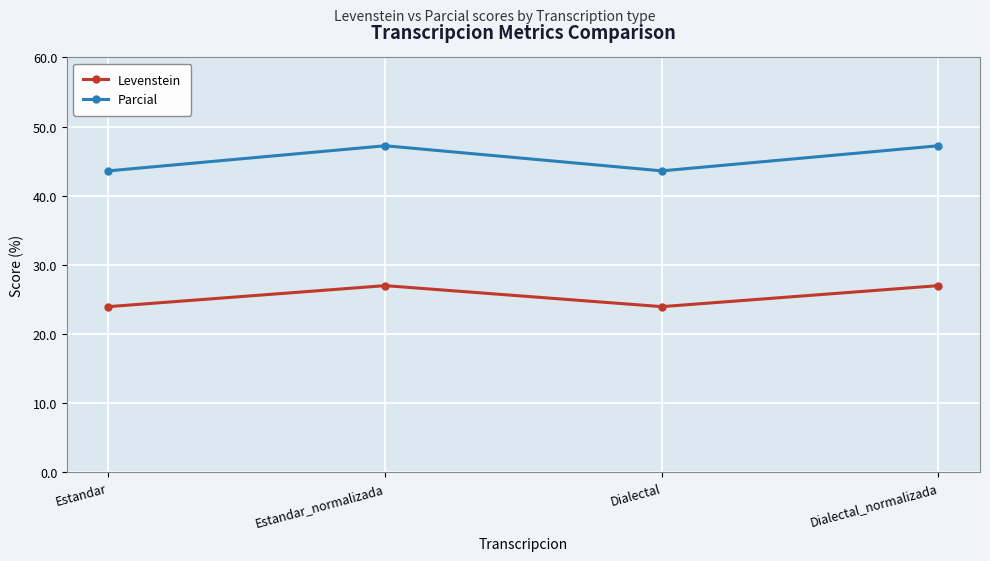

How many data points in Levenstein are less than 26?

2